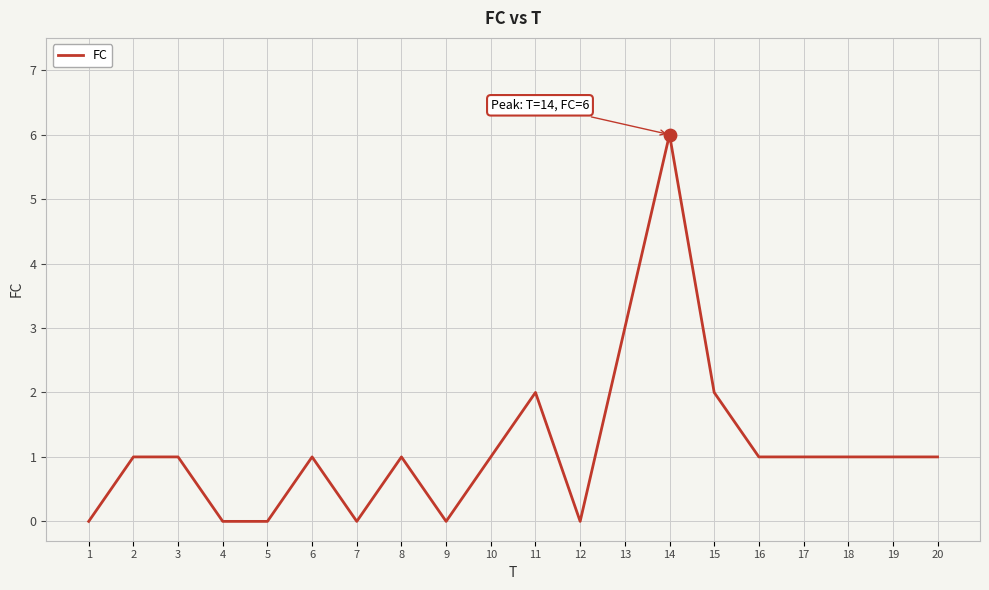

Between 16 and 12, which is larger?

16